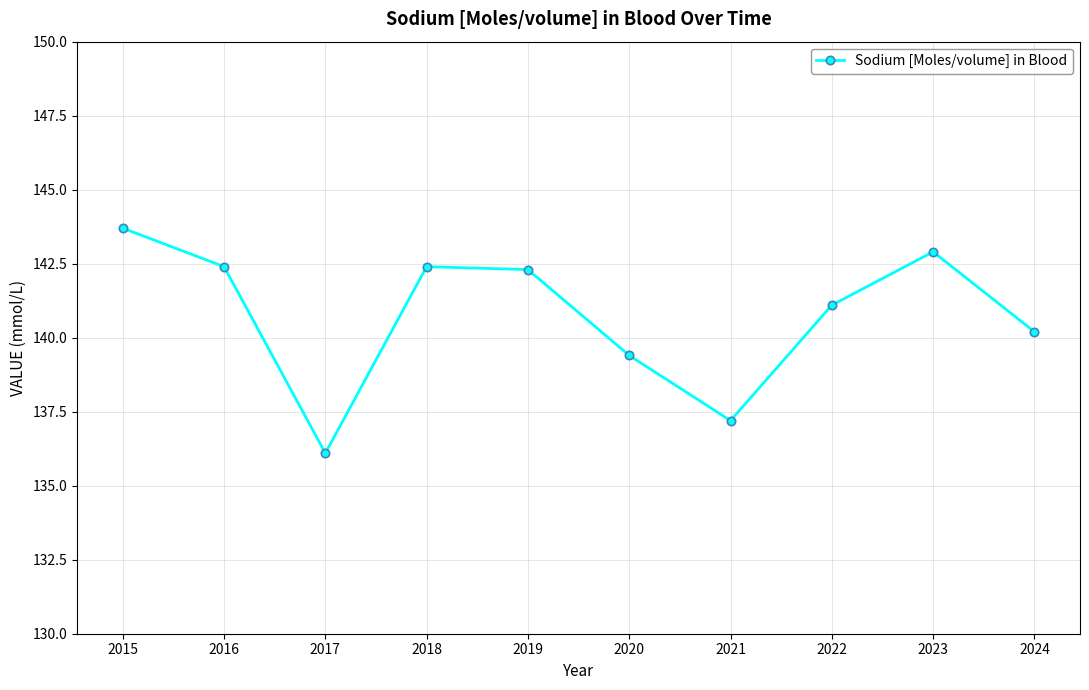

What is the value of the 10th point from the left?

140.2